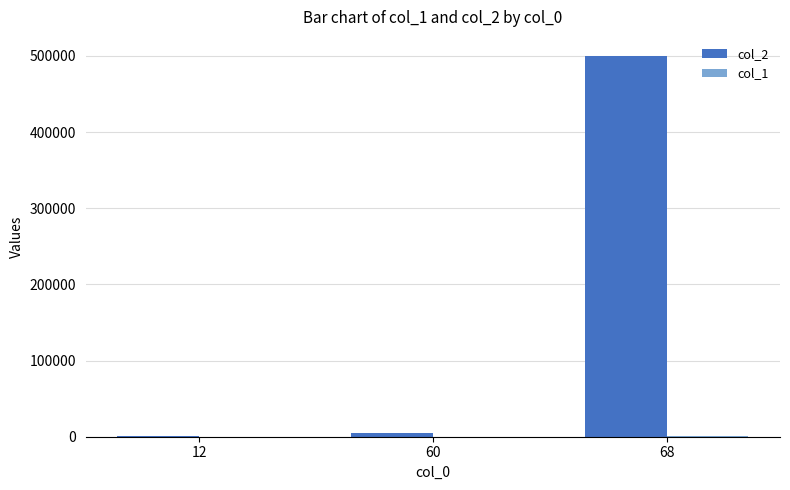

At which category is the sum across all series the highest?

68